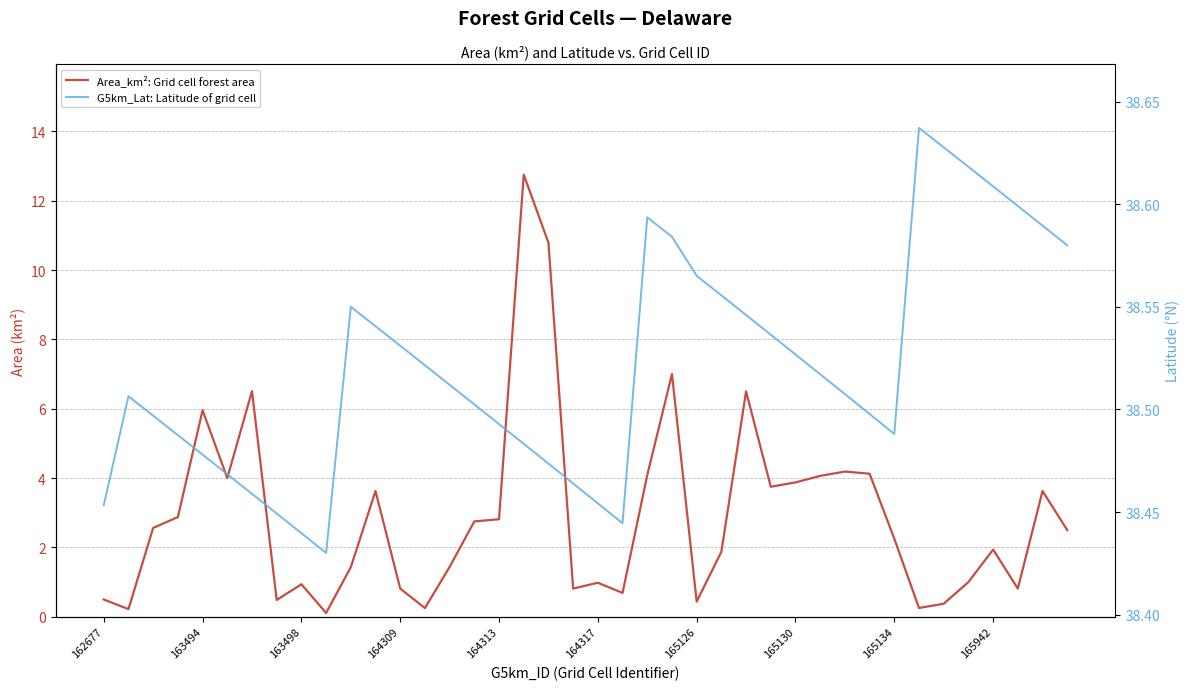

Which series has the largest range (max minus min)?

Area_km²: Grid cell forest area